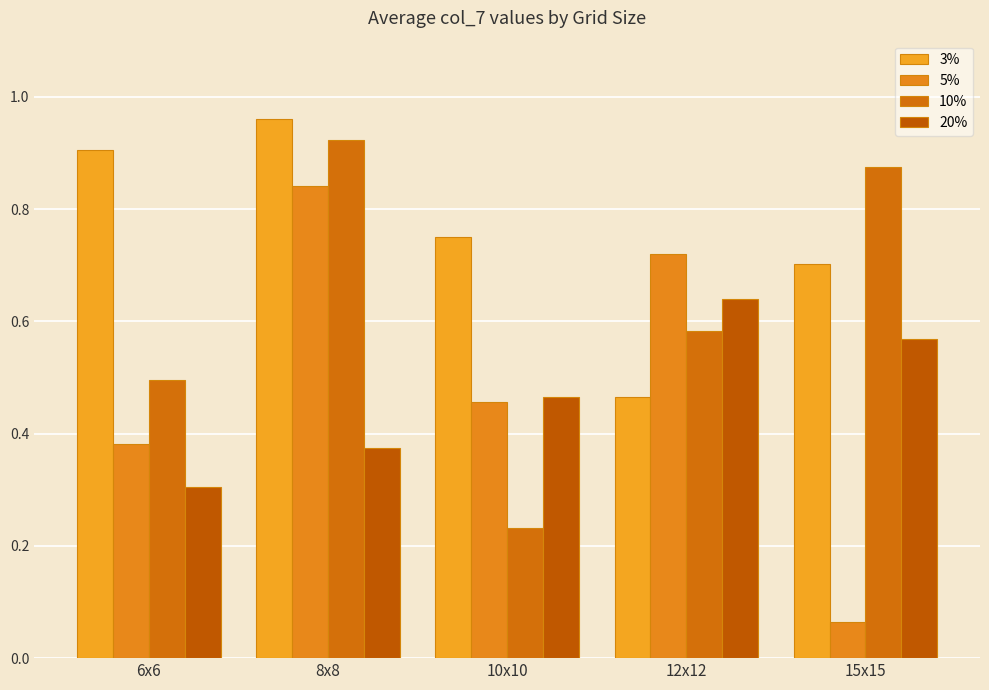

How many groups of bars are there?

5